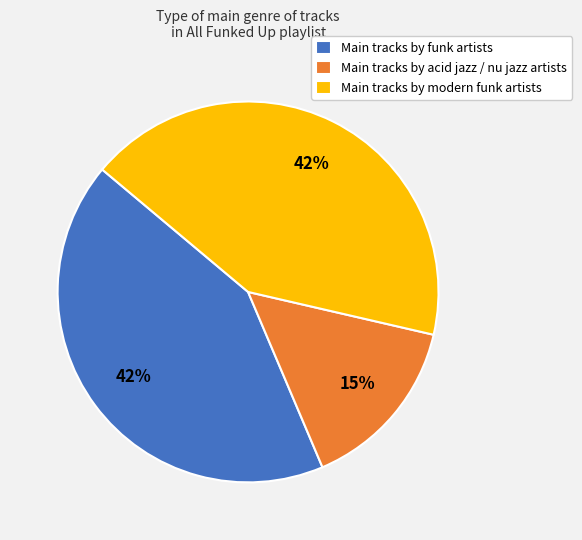

Count the number of slices in the pie.

3